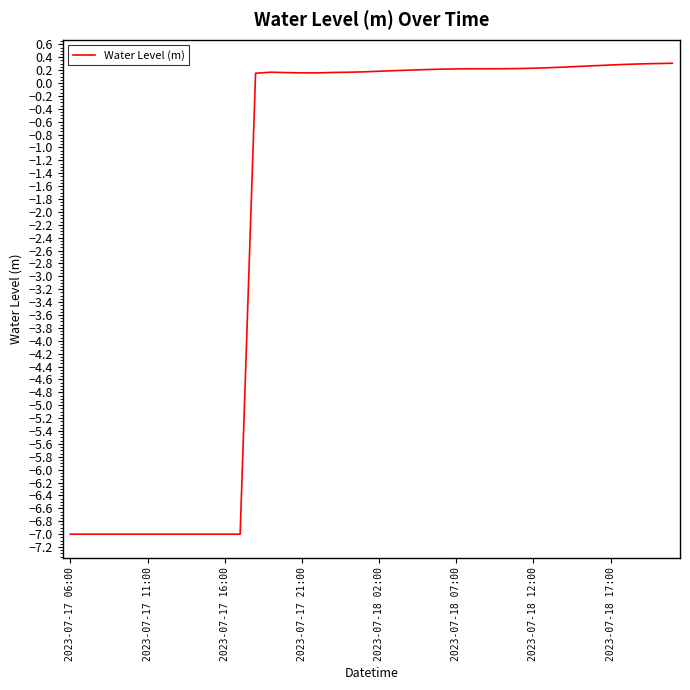

What is the smallest value displayed?

-7.0